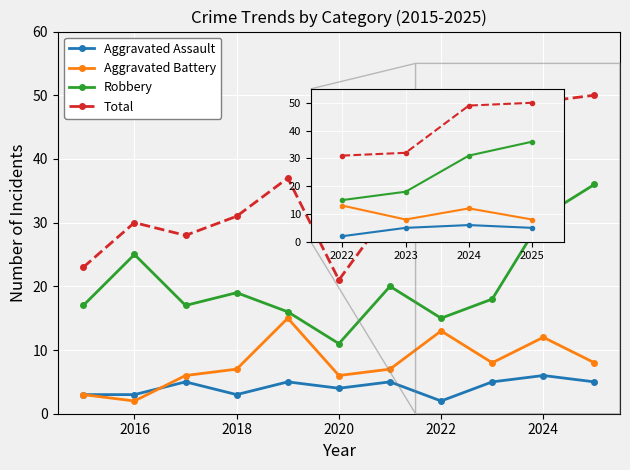

Reading right to left, what are all the values shown in this chart?

Aggravated Assault: 5	6	5	2	5	4	5	3	5	3	3
Aggravated Battery: 8	12	8	13	7	6	15	7	6	2	3
Robbery: 36	31	18	15	20	11	16	19	17	25	17
Total: 50	49	32	31	32	21	37	31	28	30	23